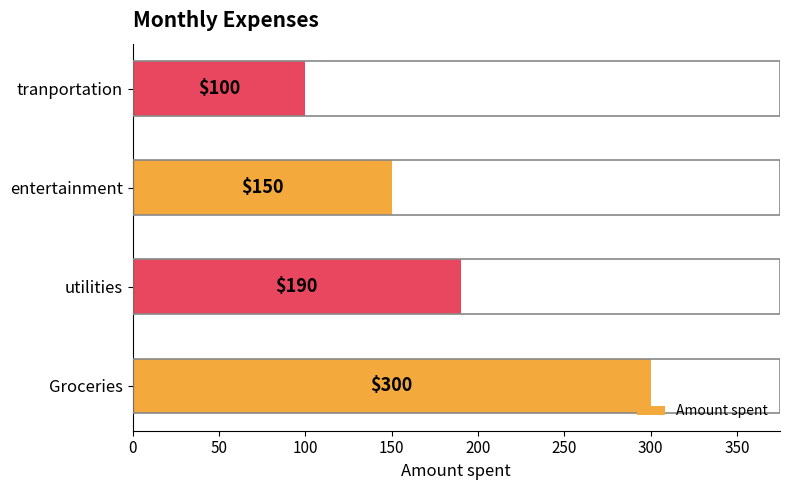

What is the sum of the values at tranportation and entertainment?

250